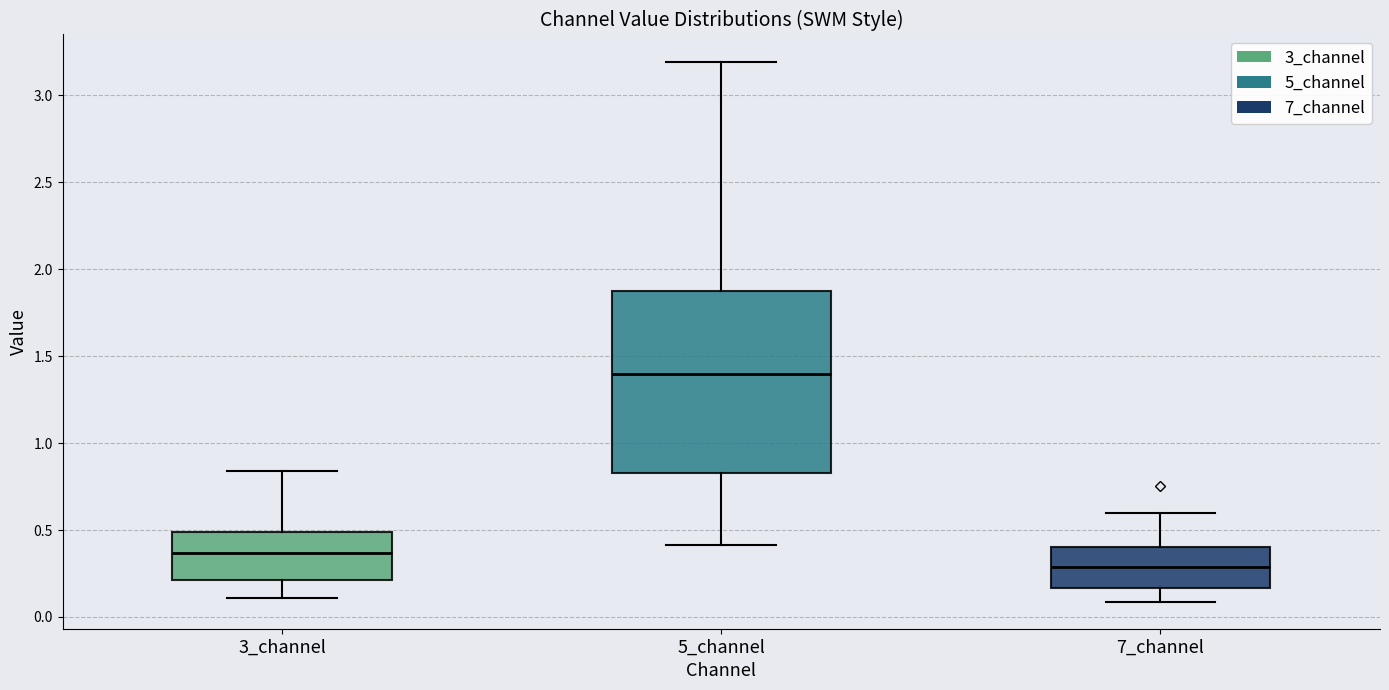

Which box is the tallest, from its lower edge to its upper edge?

5_channel